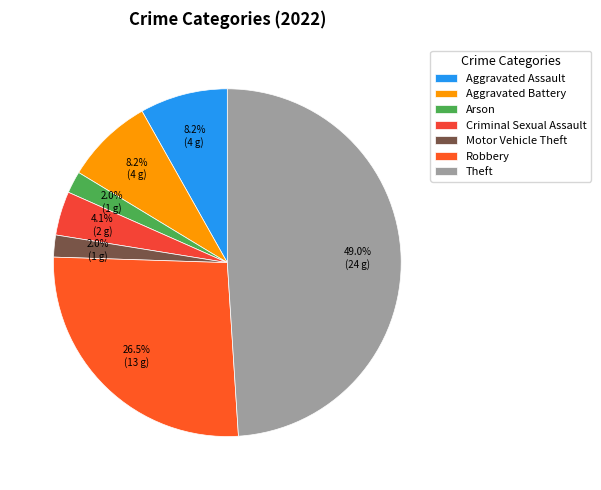

What portion of the pie excludes Theft?

51.0%